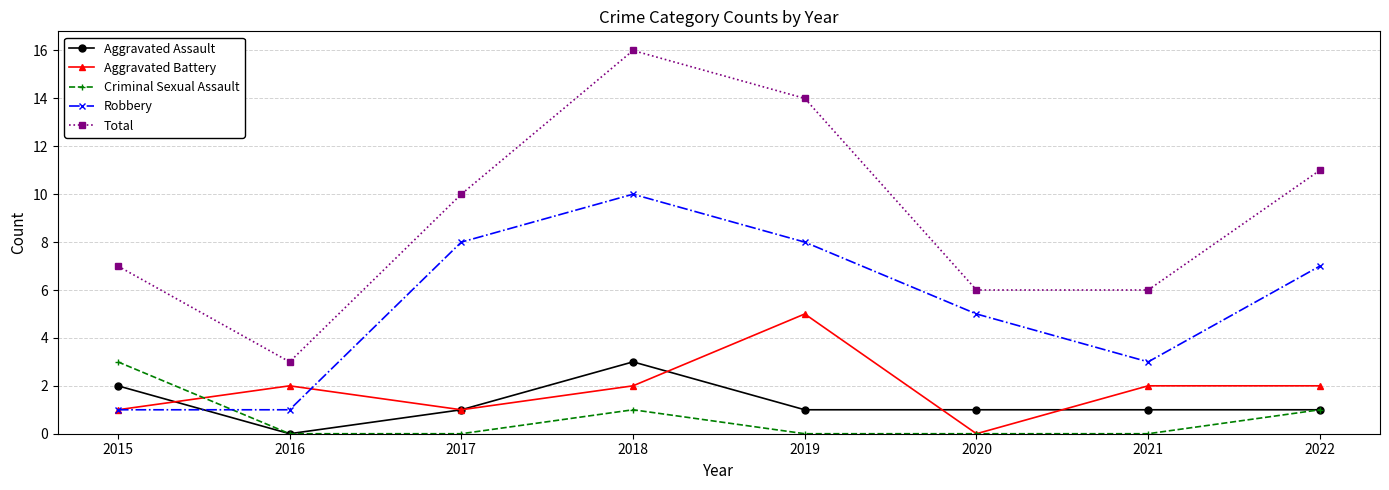

Reading left to right, what are all the values shown in this chart?

Aggravated Assault: 2015=2	2016=0	2017=1	2018=3	2019=1	2020=1	2021=1	2022=1
Aggravated Battery: 2015=1	2016=2	2017=1	2018=2	2019=5	2020=0	2021=2	2022=2
Criminal Sexual Assault: 2015=3	2016=0	2017=0	2018=1	2019=0	2020=0	2021=0	2022=1
Robbery: 2015=1	2016=1	2017=8	2018=10	2019=8	2020=5	2021=3	2022=7
Total: 2015=7	2016=3	2017=10	2018=16	2019=14	2020=6	2021=6	2022=11